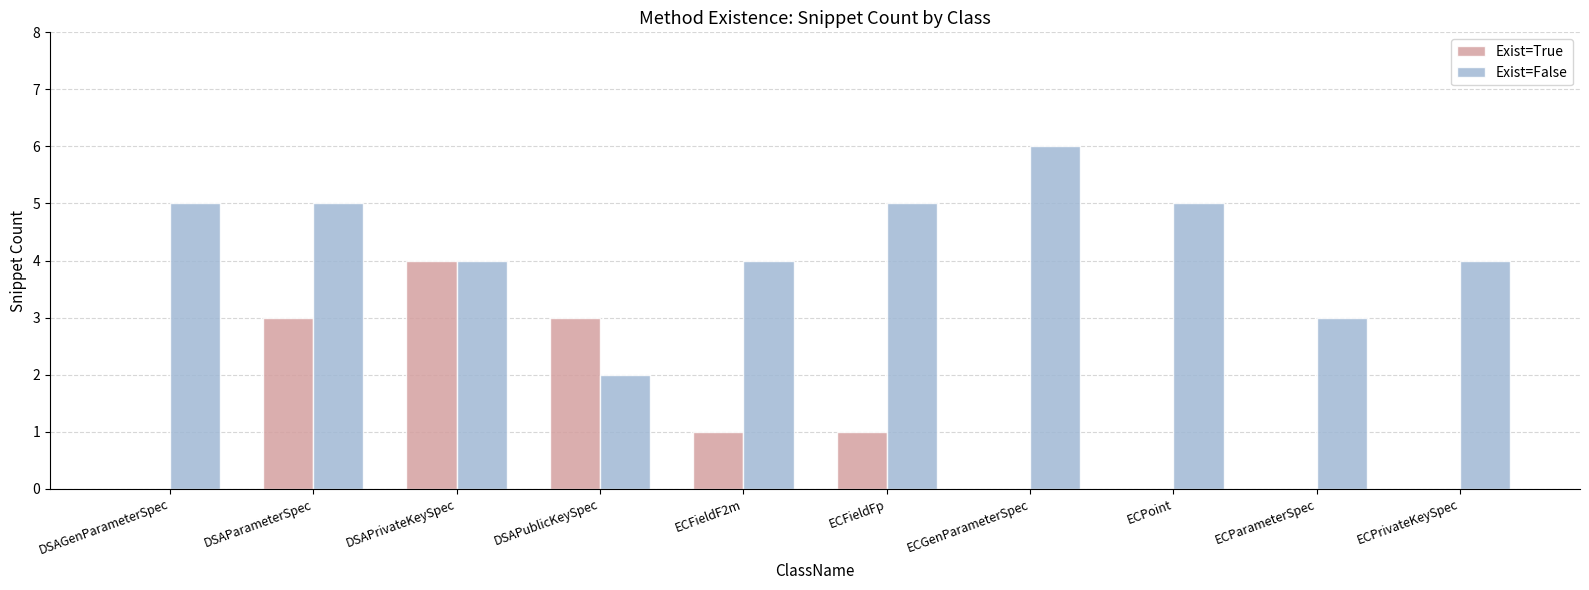

Between ECFieldF2m and ECGenParameterSpec, which series saw the biggest shift?

Exist=False